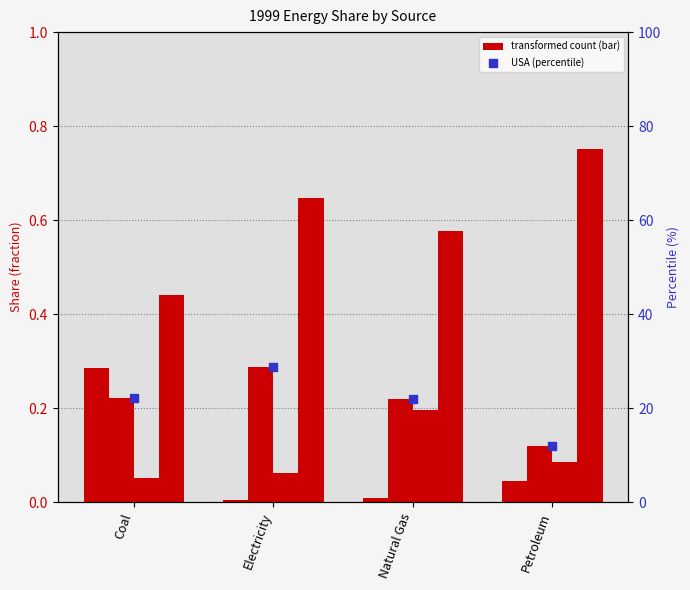

Which series has the widest spread of Y values?

USA (percentile)